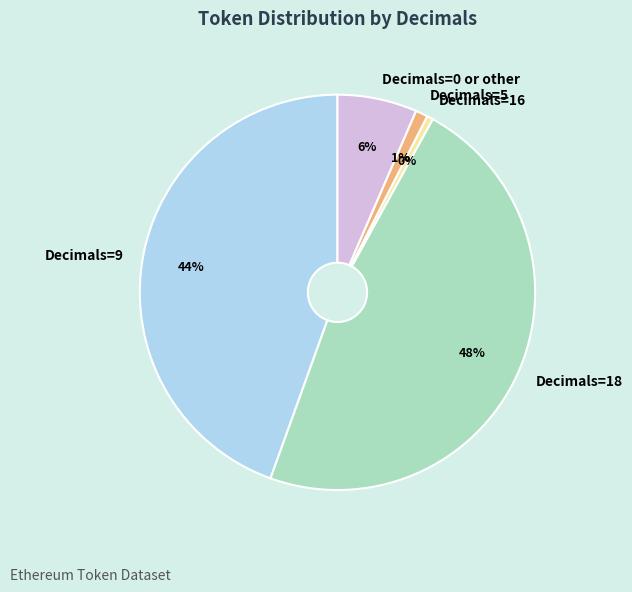

Do Decimals=5 and Decimals=18 together represent more than half of the pie?

No